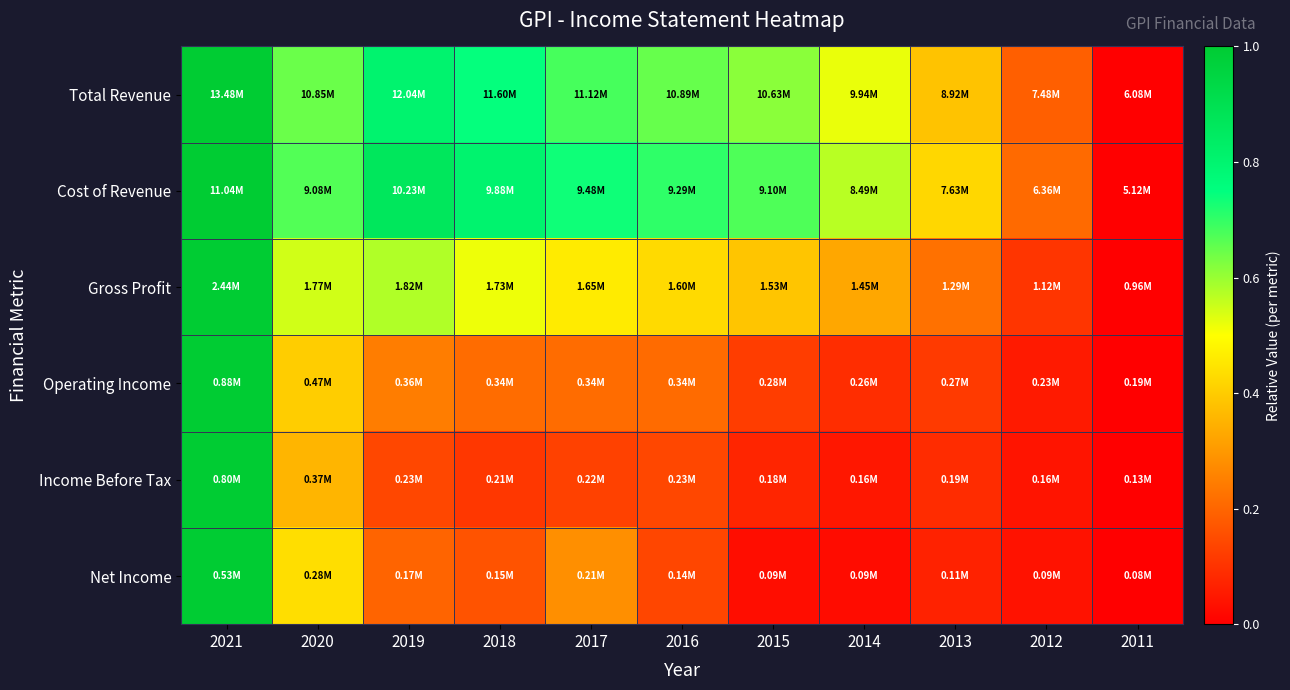

At how many categories does at least one series exceed 0?

10